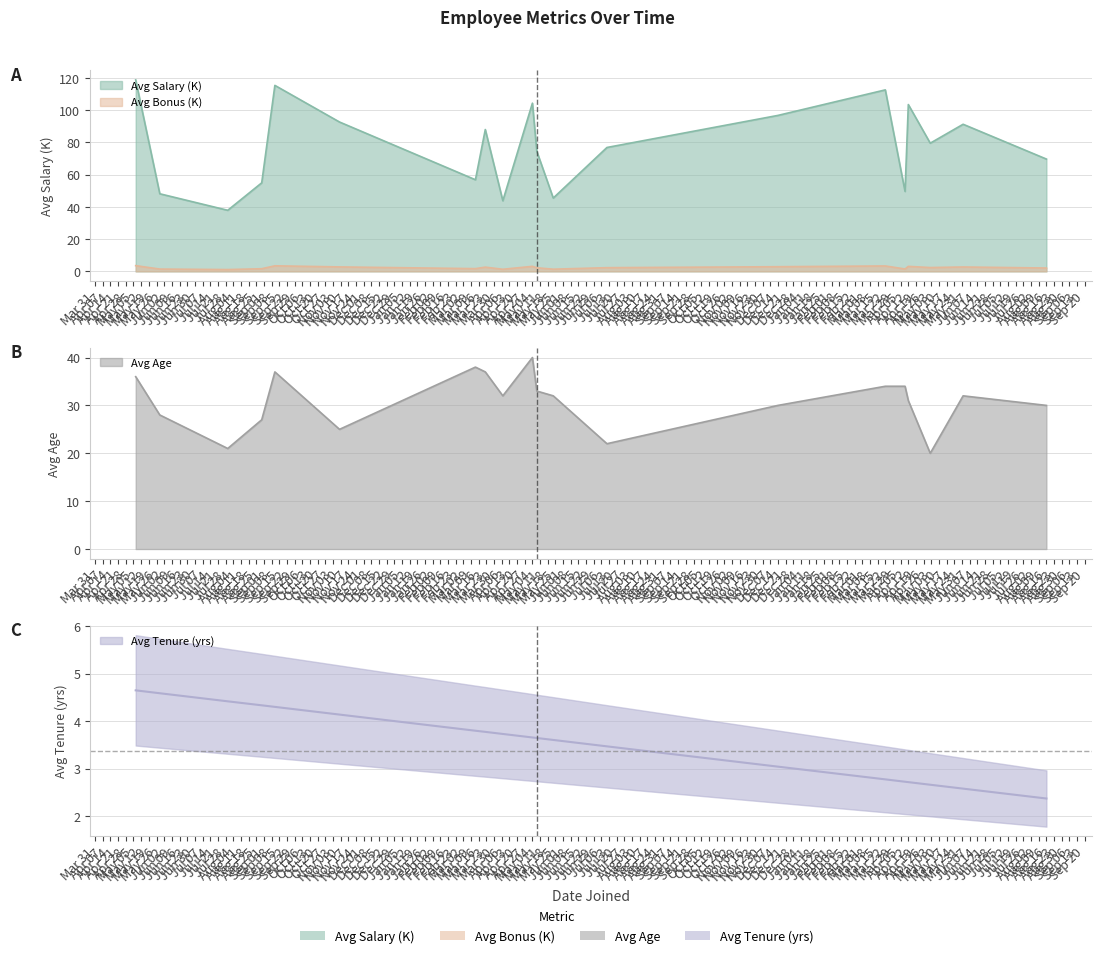

Which series has the largest total across all categories?

Avg Salary (K)